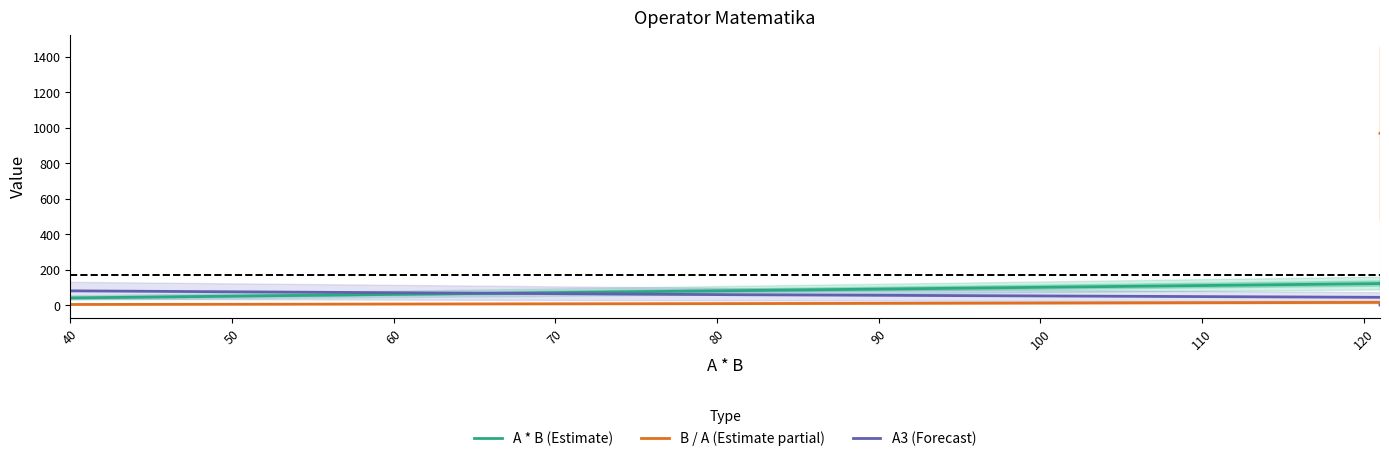

What are all the series names shown in the legend?

A * B (Estimate), B / A (Estimate partial), A3 (Forecast)